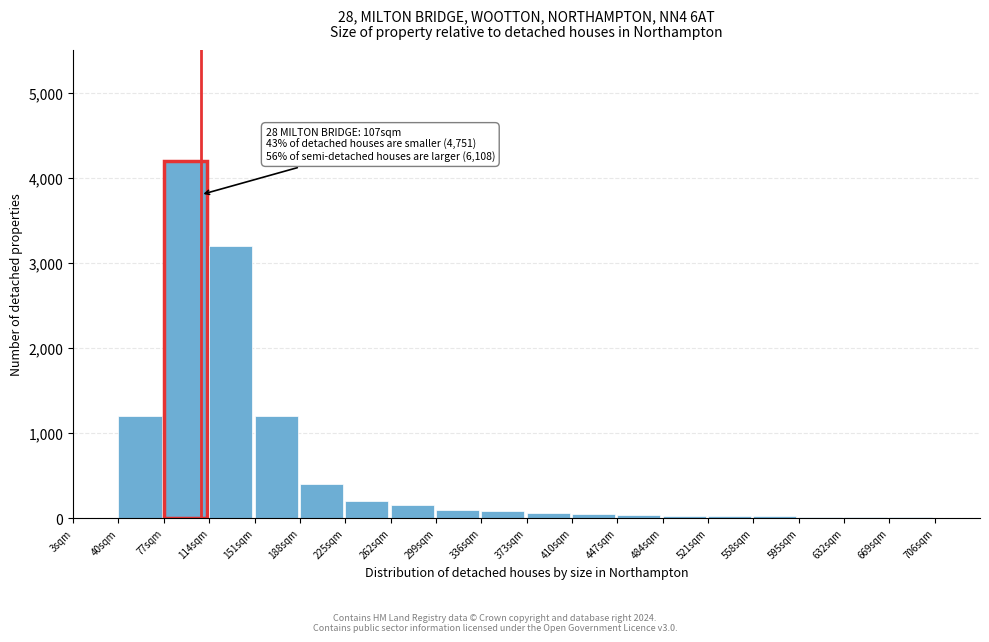

True or false: the data shows 80 at 336sqm.

True